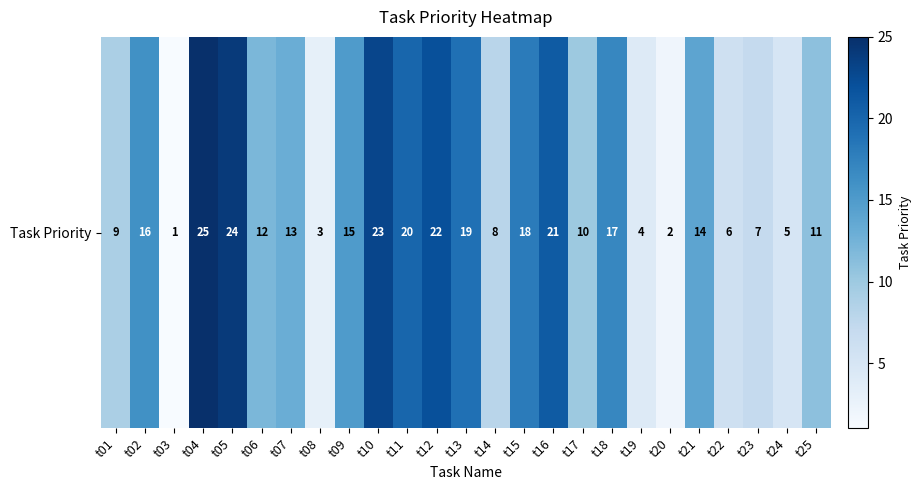

Reading right to left, extract all data points from this chart.

11	5	7	6	14	2	4	17	10	21	18	8	19	22	20	23	15	3	13	12	24	25	1	16	9